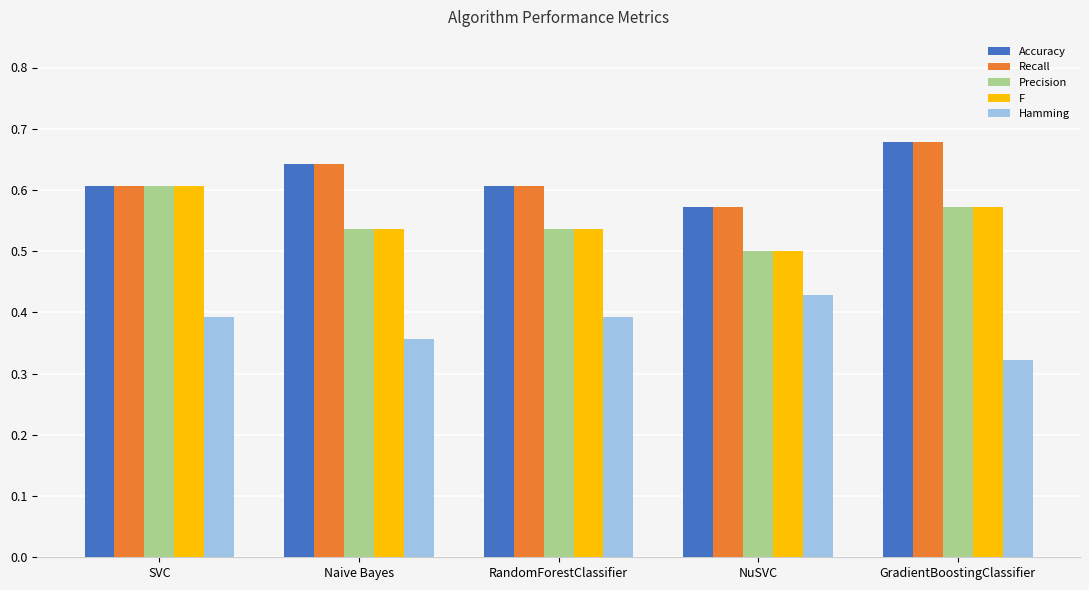

What position from the right is NuSVC?

2